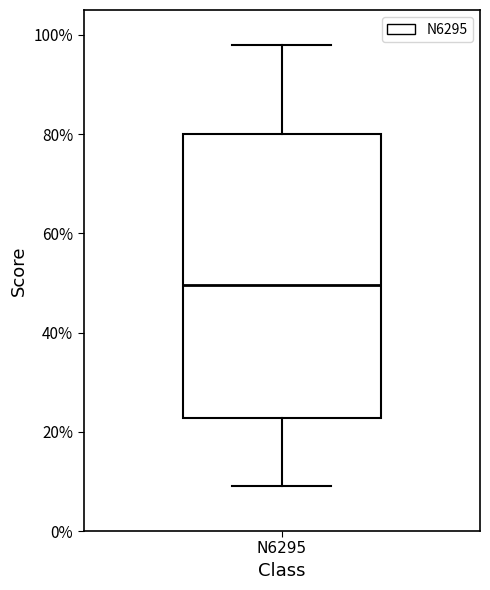

Read this box plot against the y-axis: the position of the median line, the range covered by the box, and the ends of both whiskers. The values are not printed on the chart, so give them approximately, as read against the axis.

median 50, box 22 to 80, whiskers 10 to 98